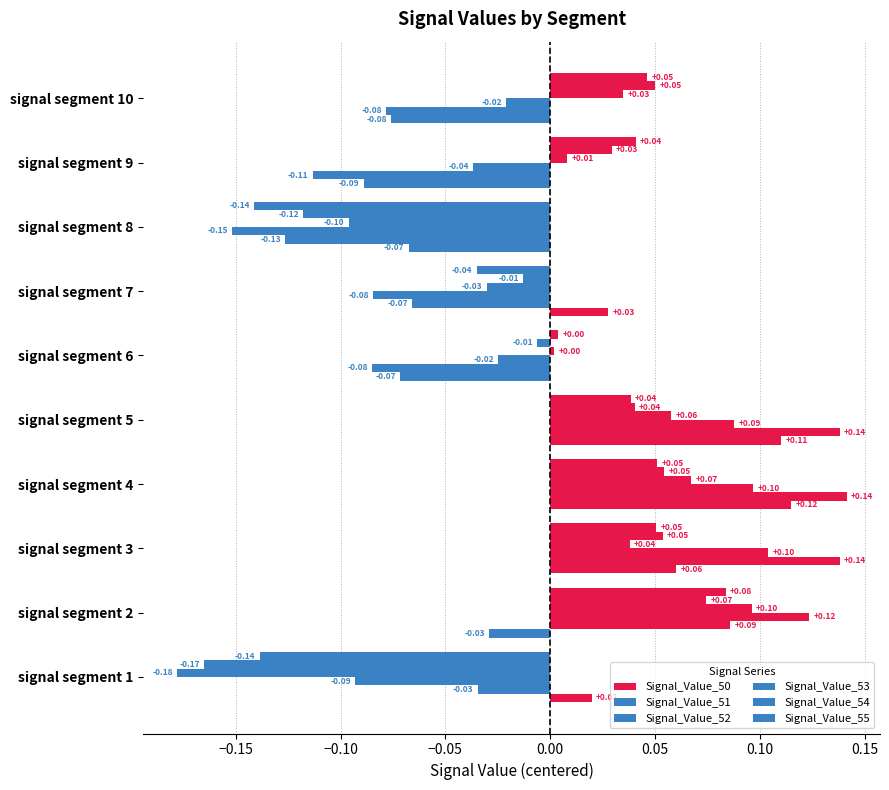

Which series has the largest range (max minus min)?

Signal_Value_52